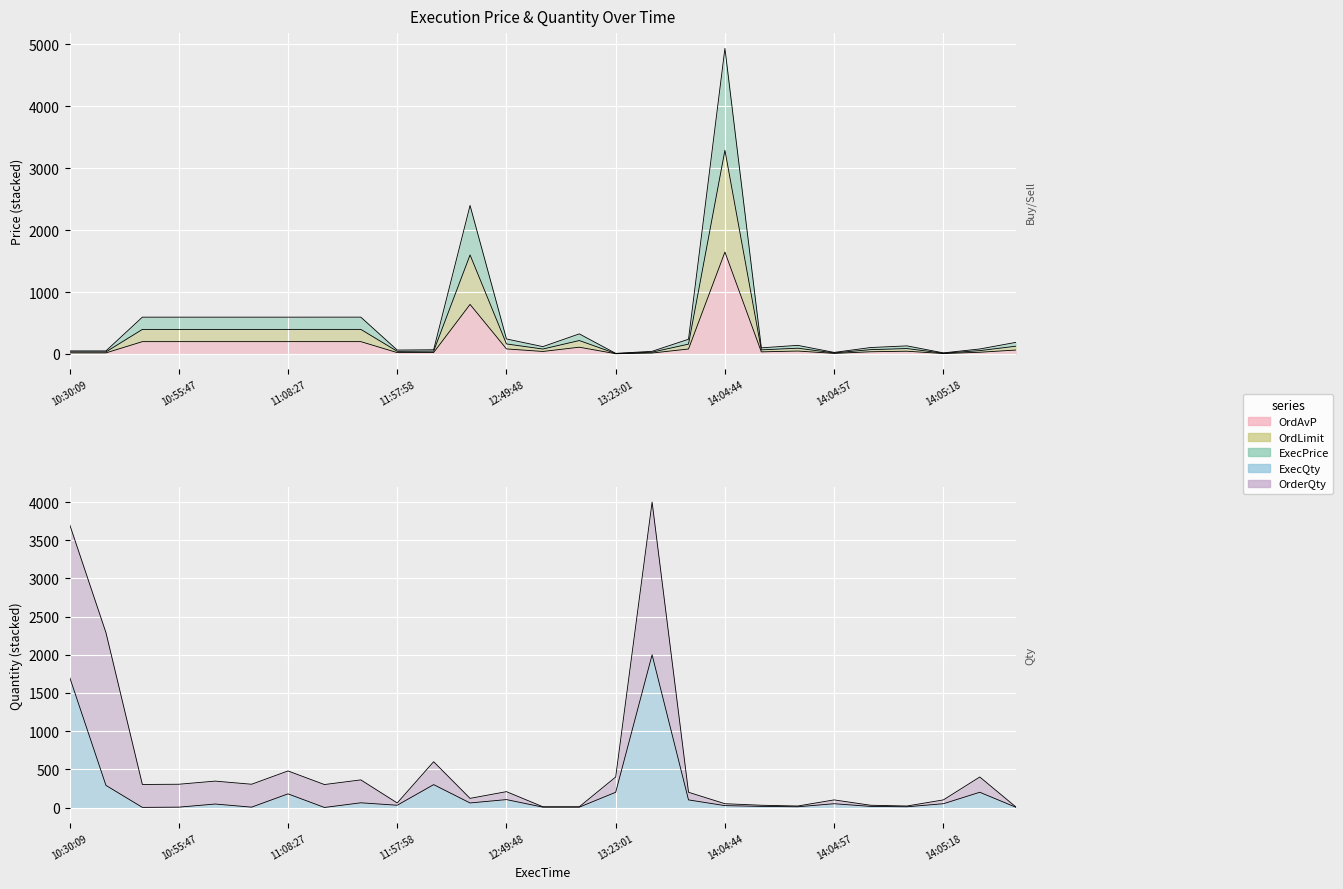

What is the label of the 14th point from the right?

13:12:49